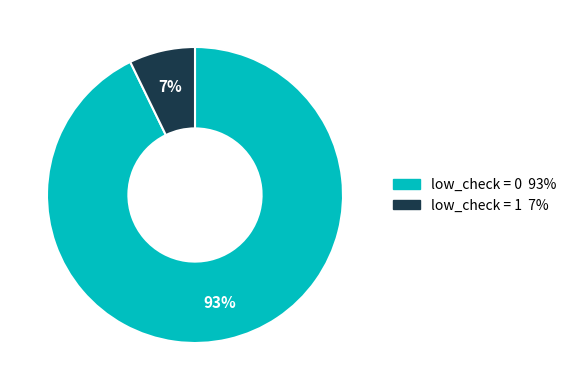

Is it true that low_check = 1 is 7% of the pie?

True